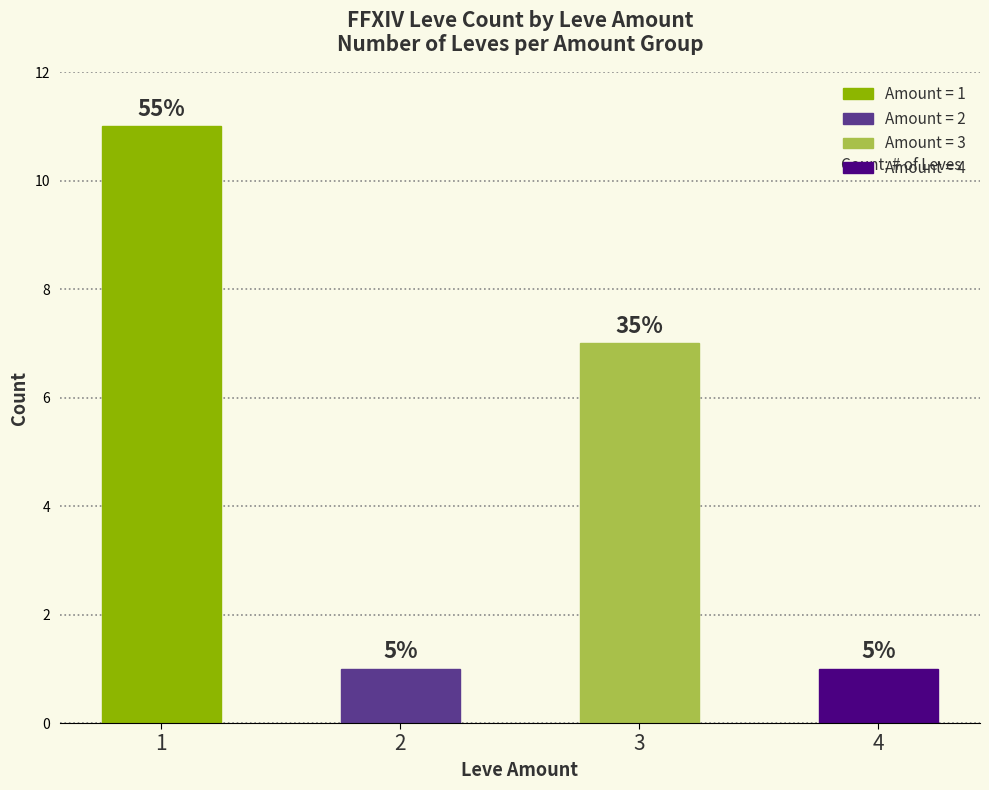

Is it true that the value at 4 is 1?

True